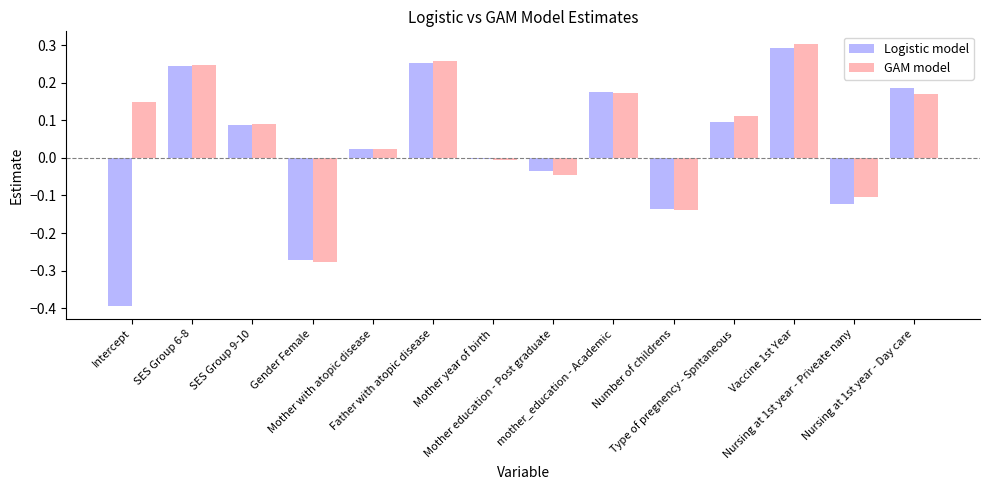

What is the total value across all series at Nursing at 1st year - Priveate nany?

-0.2